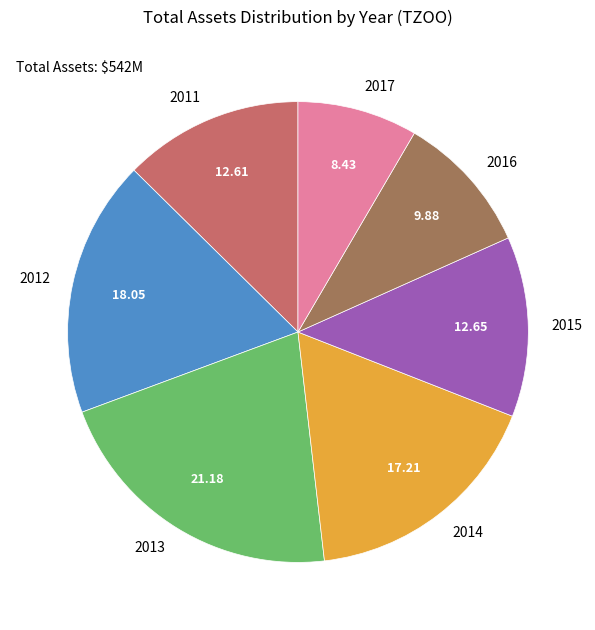

Combined, do 2015 and 2012 account for over 50%?

No